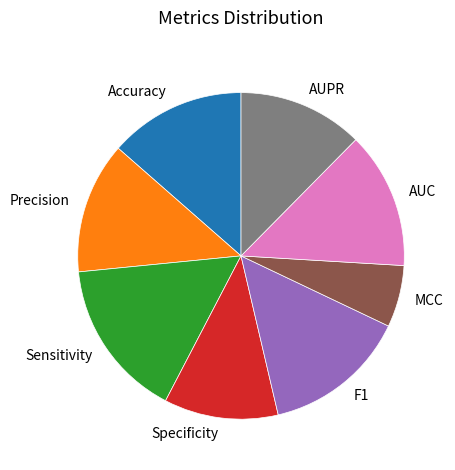

Does Precision account for over 50% of the chart?

No